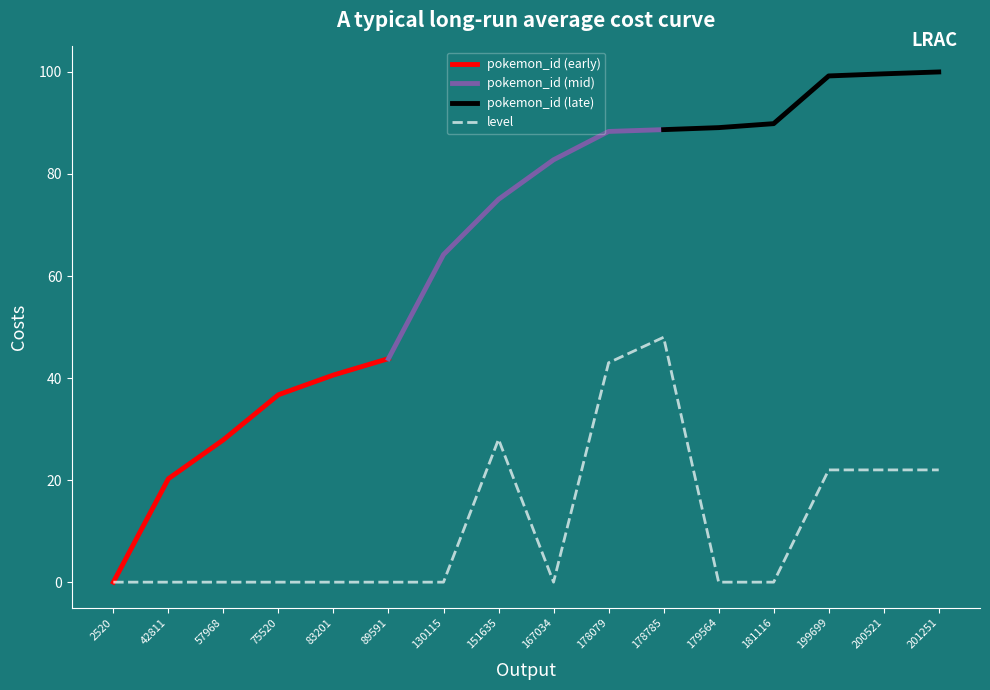

Reading left to right, extract all data points from this chart.

0	0	0	0	0	0	0	28	0	43	48	0	0	22	22	22